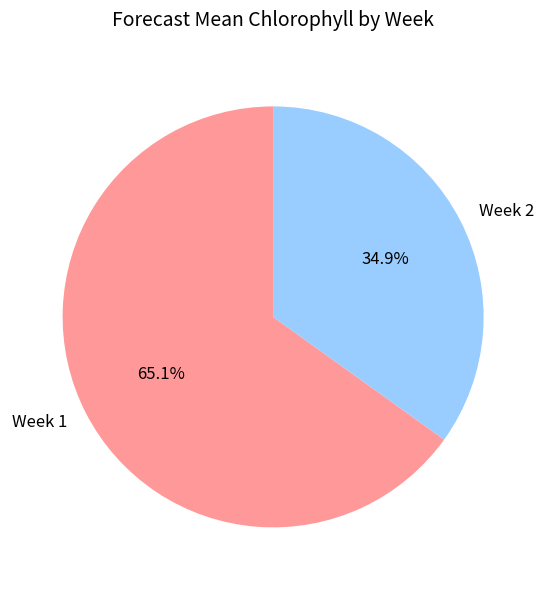

Rank the categories by value from highest to lowest.

Week 1, Week 2